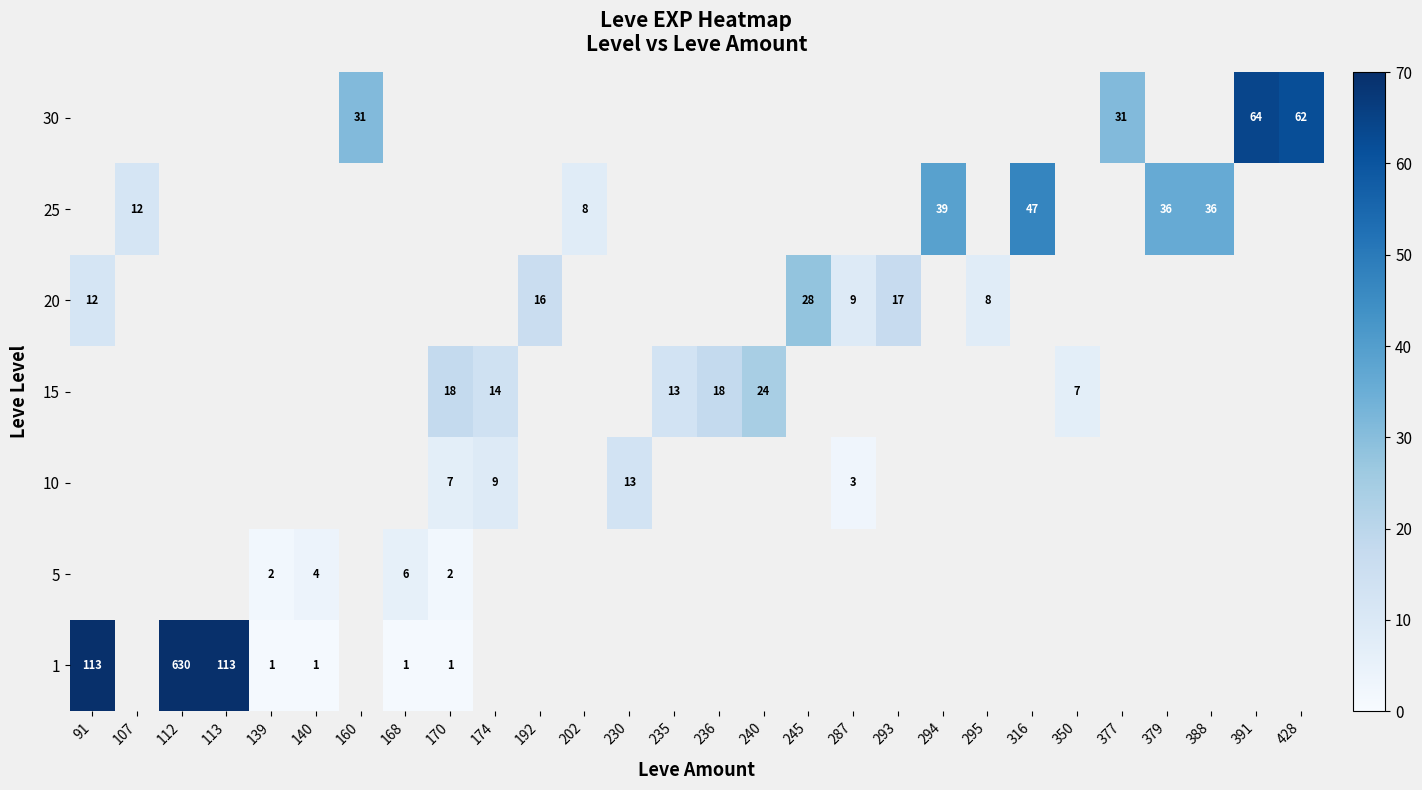

True or false: 15 has a value of 12 at 350.

False